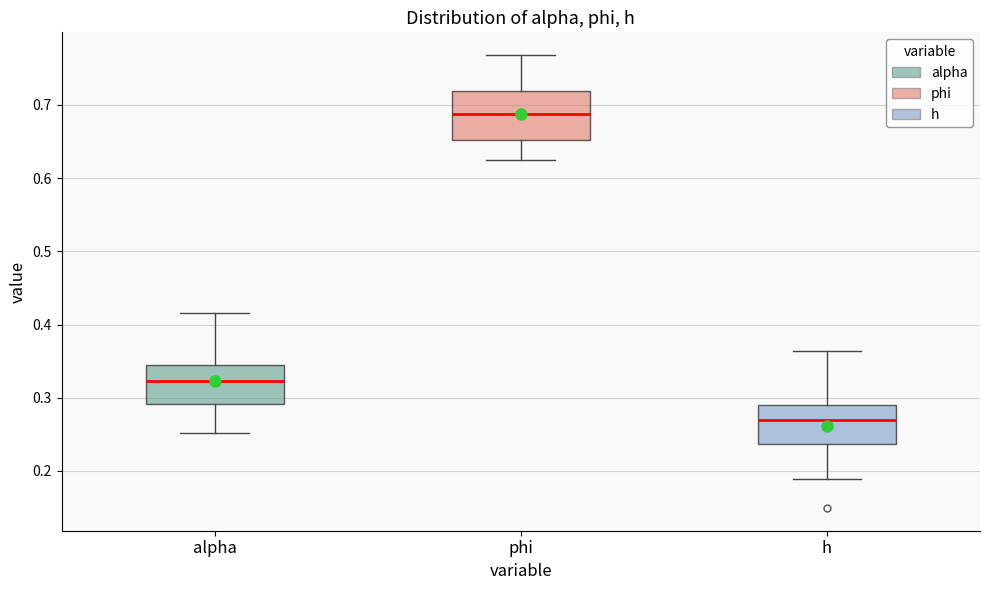

Comparing the boxes themselves (not the whiskers), which one is the tallest?

phi